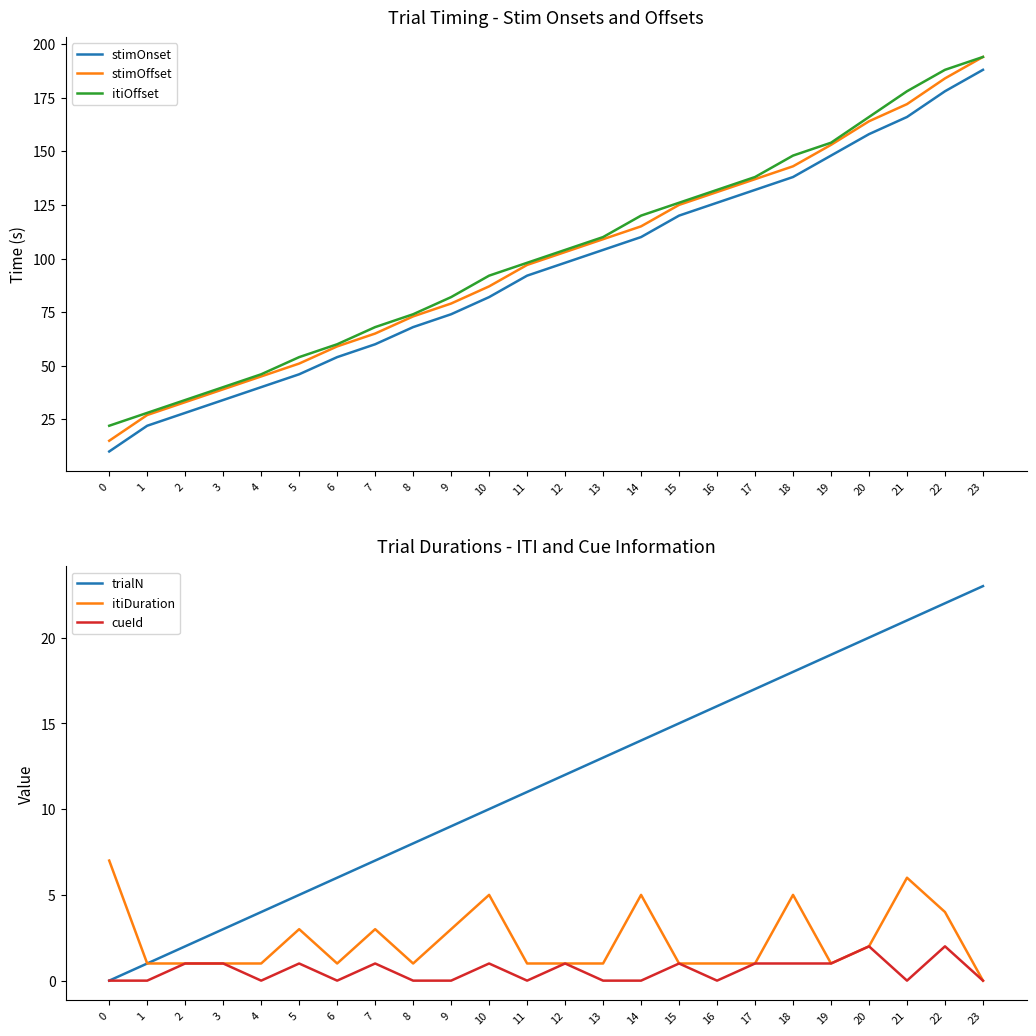

True or false: itiDuration has more than 1 points higher than both neighbors.

True